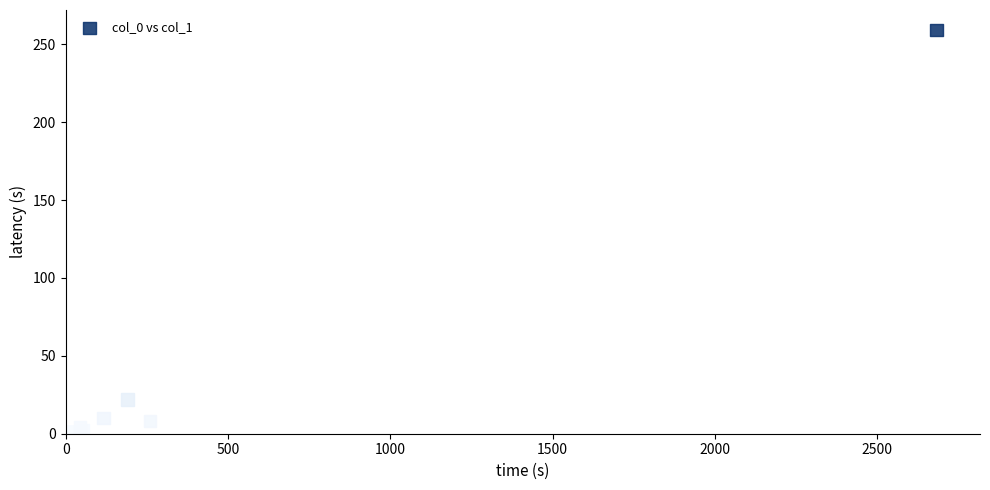

What Y value in the scatter plot is closest to 129?

22